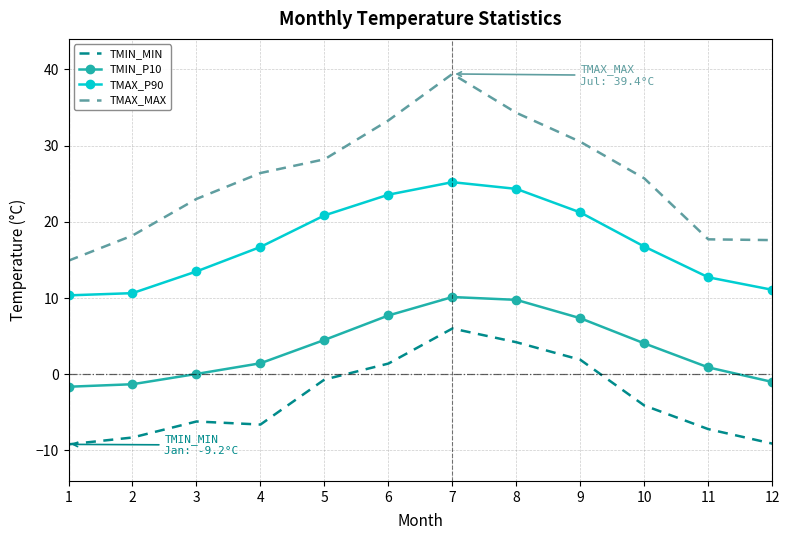

At 7, list the series in order from smallest to largest.

TMIN_MIN, TMIN_P10, TMAX_P90, TMAX_MAX